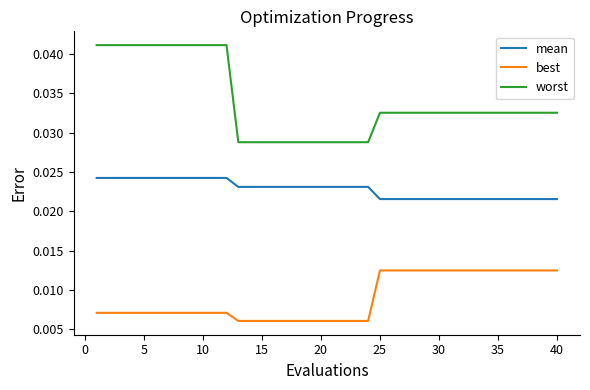

True or false: mean and best intersect in this chart.

False